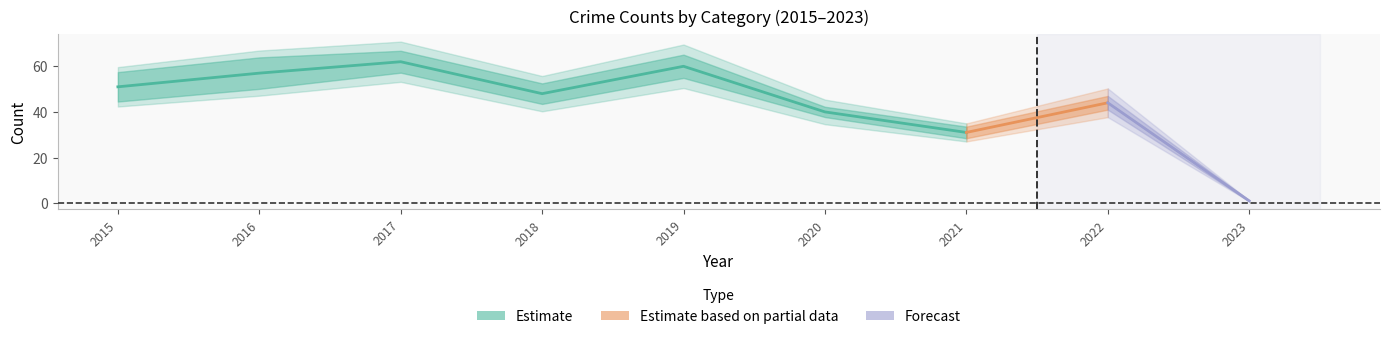

True or false: Robbery has a value of 20 at 2018.

False